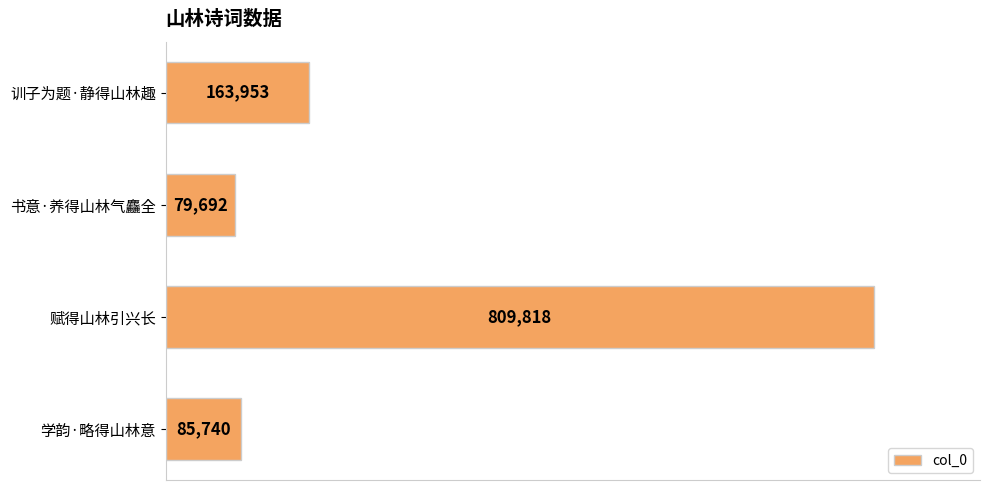

Reading bottom to top, transcribe all the data shown in this chart.

学韵·略得山林意=85740	赋得山林引兴长=809818	书意·养得山林气麤全=79692	训子为题·静得山林趣=163953